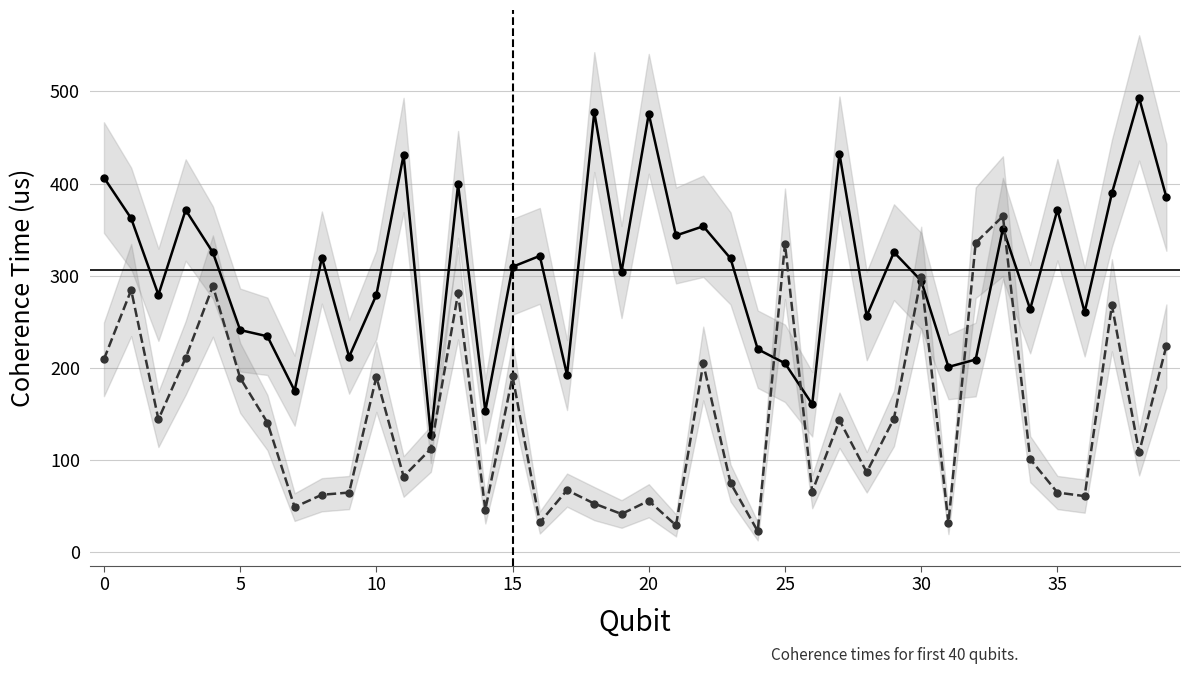

Which category has the lowest value in the T1 (us) series?

12